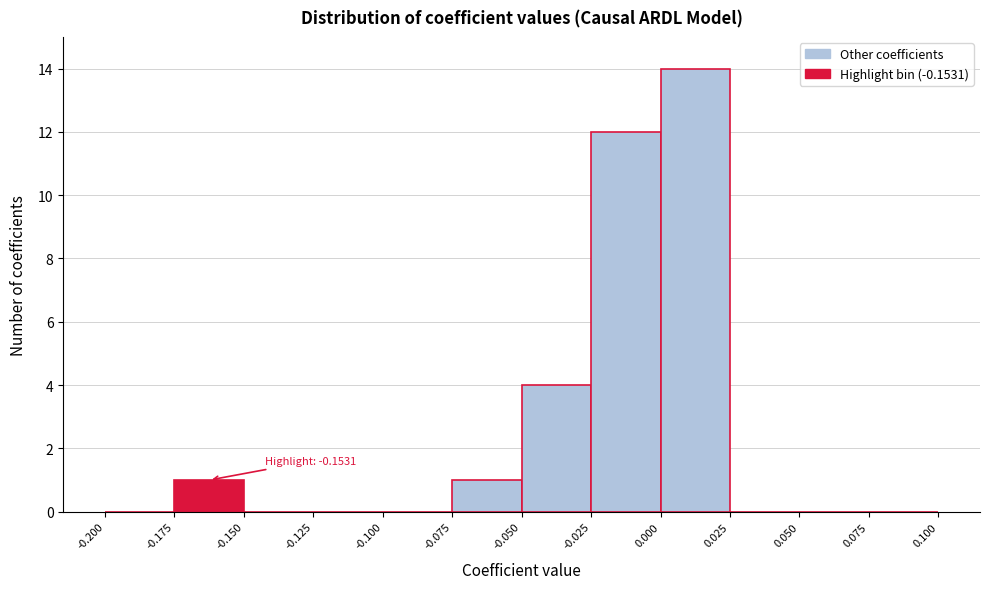

Over which range of the x-axis is the bar tallest?

0.000 to 0.025